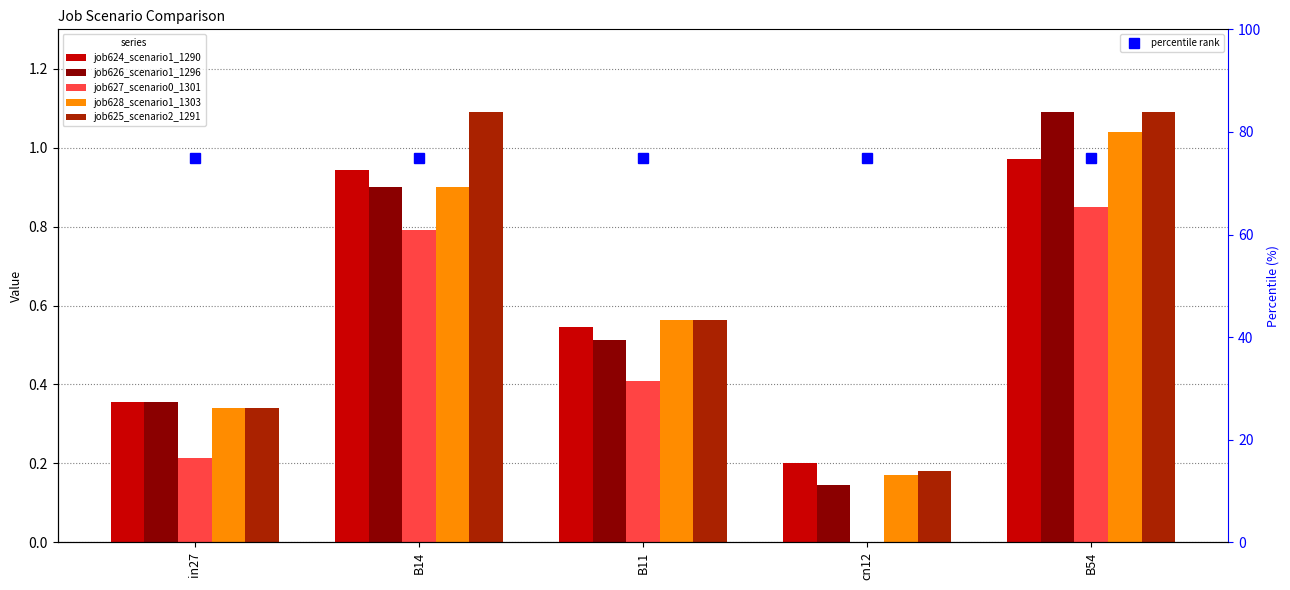

What is the difference between the second highest and minimum values in the job625_scenario2_1291 series?

0.9